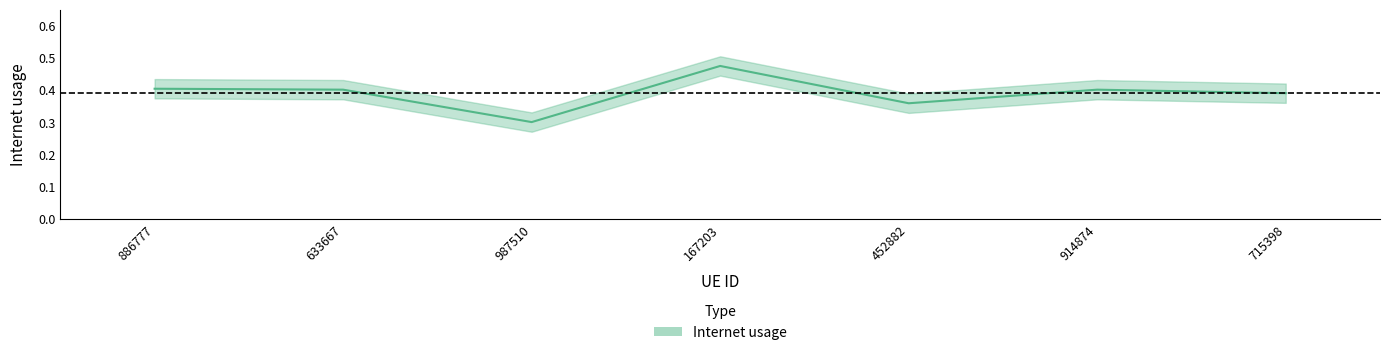

True or false: the data shows 0.4 at 452882.

True